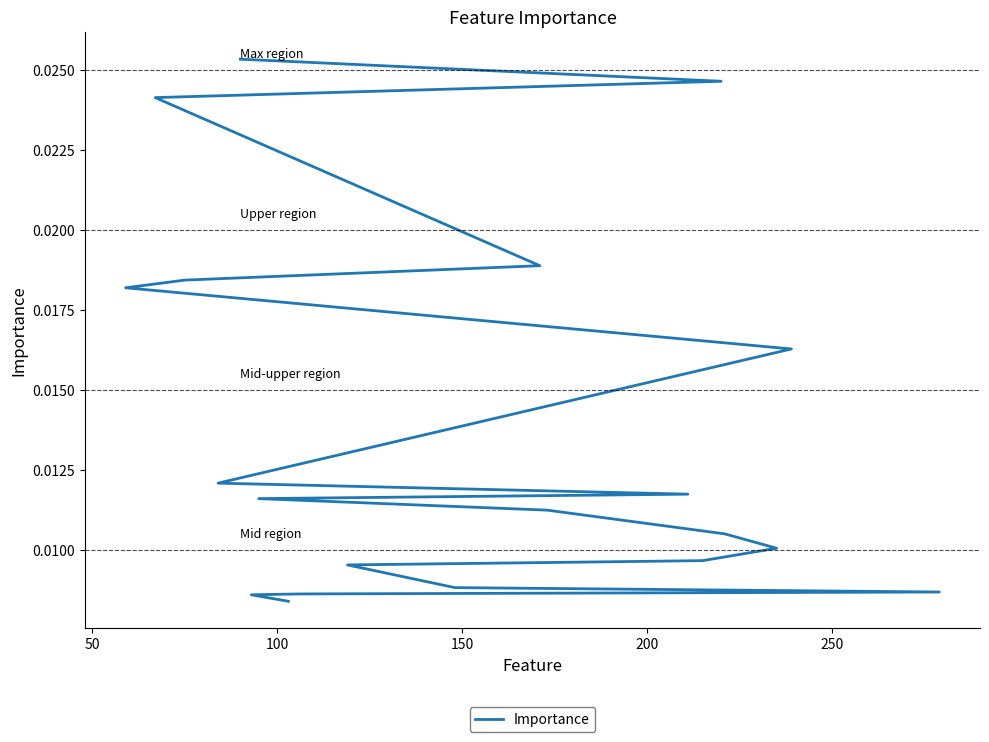

The value at 250 is 0.0. True or false?

False